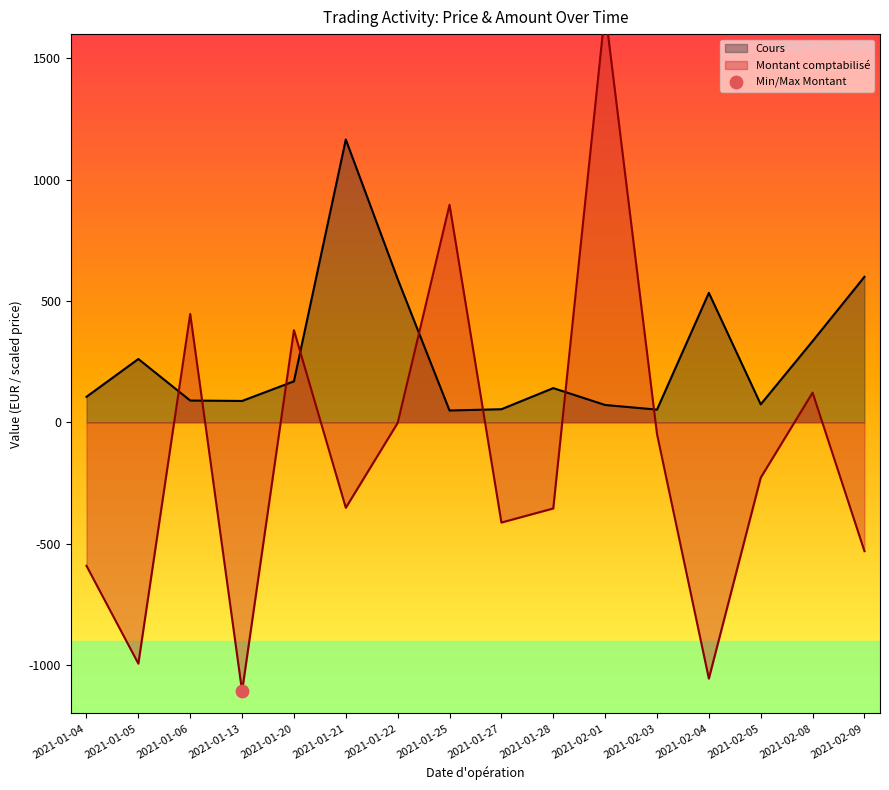

What is the highest value of the Cours series?

1165.8